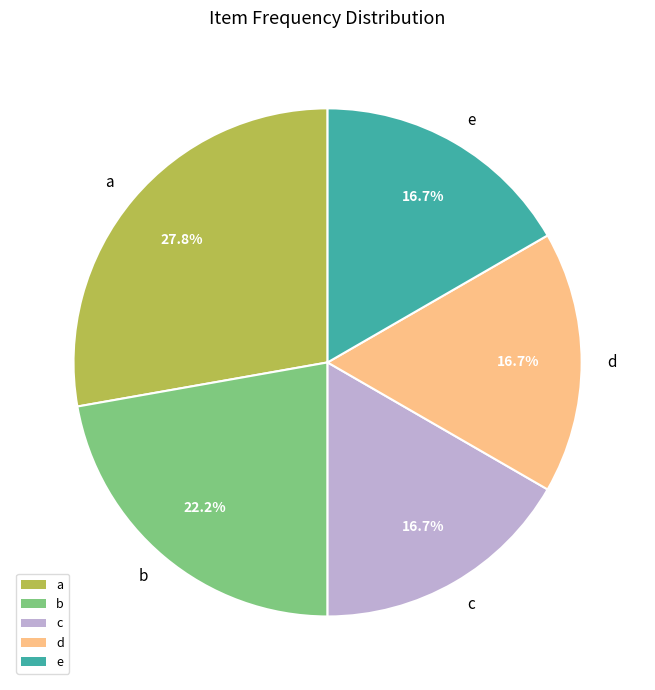

Does a account for over 50% of the chart?

No